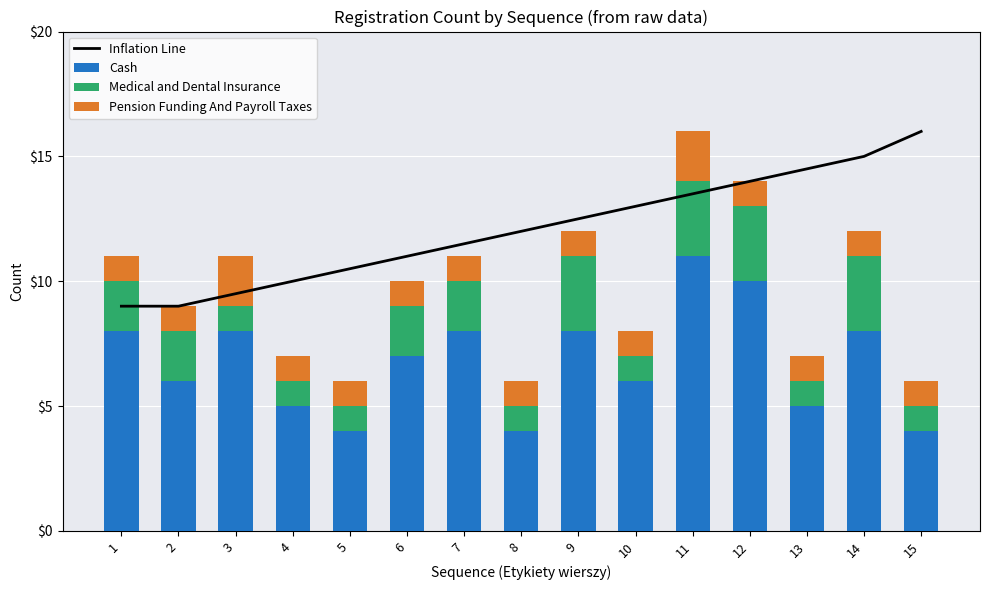

What is the sum of all Pension Funding And Payroll Taxes values?

17.0